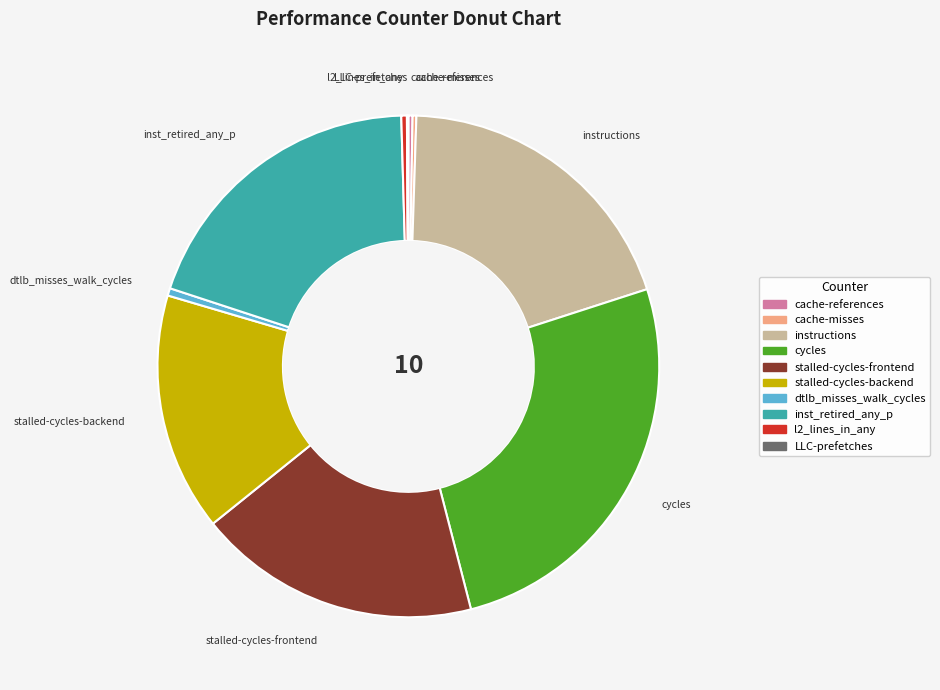

Is the sum of l2_lines_in_any and instructions greater than half?

No